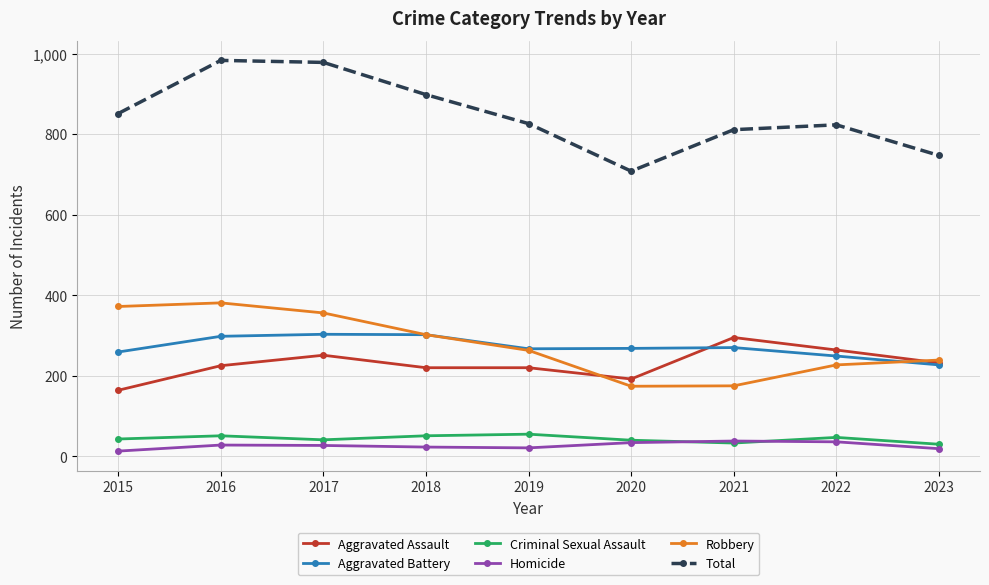

How many lines are shown in the chart?

6